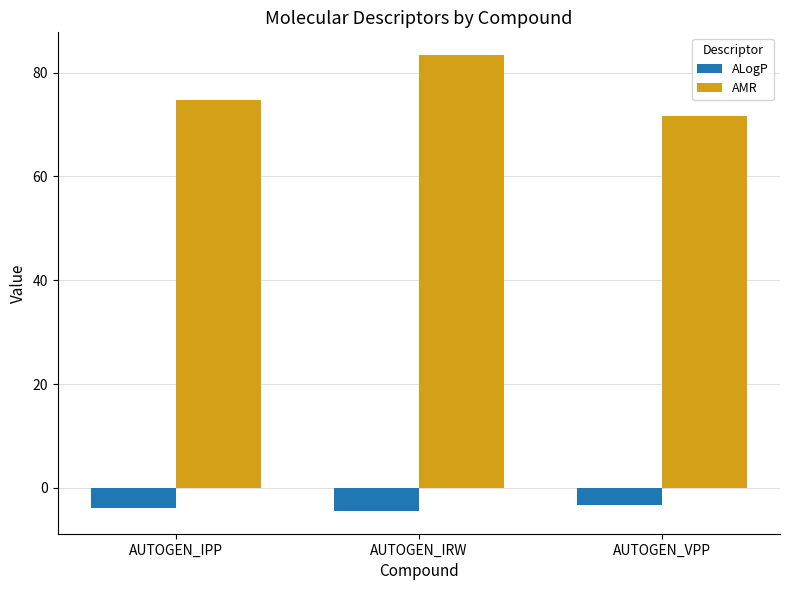

How many categories are shown in the chart?

3